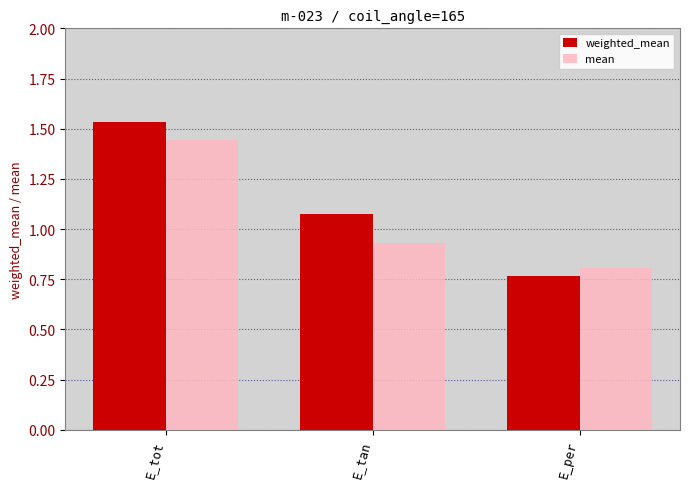

What position from the left is E_per?

3